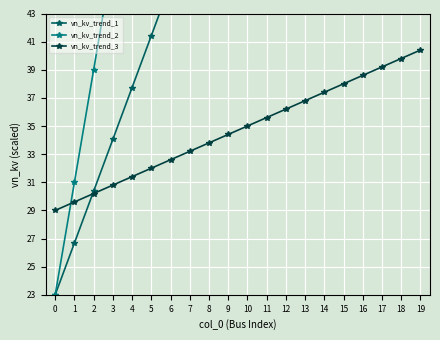

Reading left to right, transcribe all the data shown in this chart.

vn_kv_trend_1: 0=23.0	1=26.7	2=30.4	3=34.1	4=37.7	5=41.4	6=45.1	7=48.8	8=52.5	9=56.2	10=59.8	11=63.5	12=67.2	13=70.9	14=74.6	15=78.3	16=81.9	17=85.6	18=89.3	19=93.0
vn_kv_trend_2: 0=23.0	1=31.0	2=39.0	3=47.0	4=55.0	5=63.0	6=71.0	7=79.0	8=87.0	9=95.0	10=103.0	11=111.0	12=119.0	13=127.0	14=135.0	15=143.0	16=151.0	17=159.0	18=167.0	19=175.0
vn_kv_trend_3: 0=29.0	1=29.6	2=30.2	3=30.8	4=31.4	5=32.0	6=32.6	7=33.2	8=33.8	9=34.4	10=35.0	11=35.6	12=36.2	13=36.8	14=37.4	15=38.0	16=38.6	17=39.2	18=39.8	19=40.4